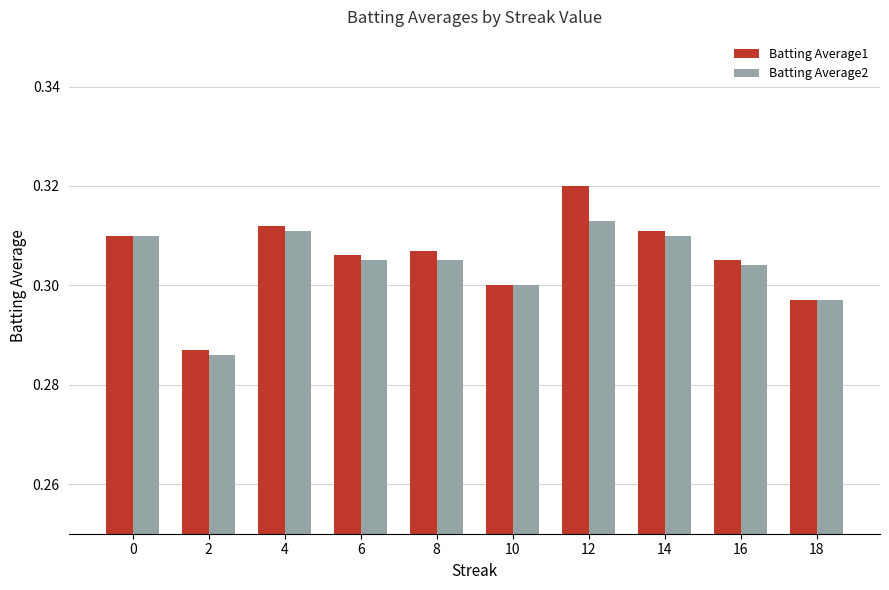

The value of Batting Average1 at 18 is 0.3. True or false?

True